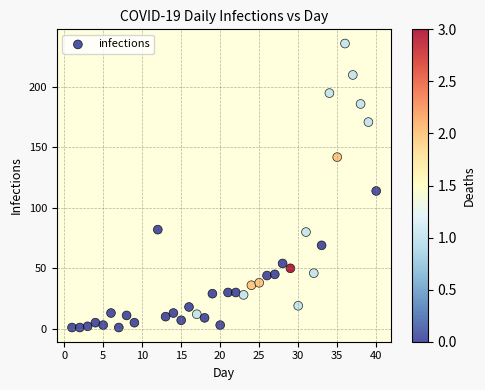

What Y value in the scatter plot is closest to 118?

114